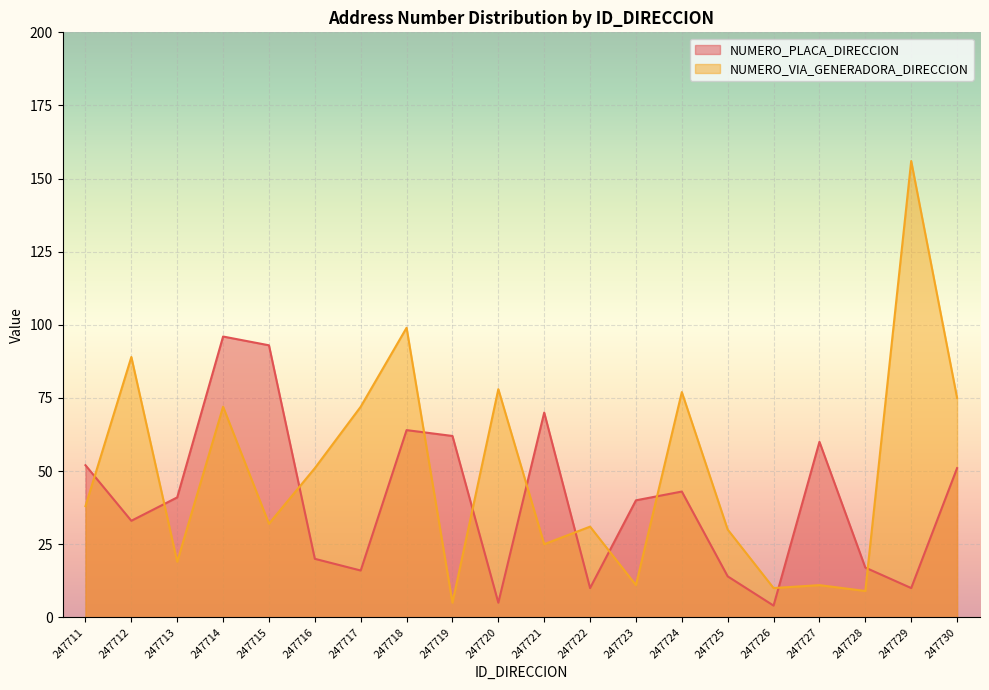

What is the value of the NUMERO_PLACA_DIRECCION point at the 18th from the left?

17